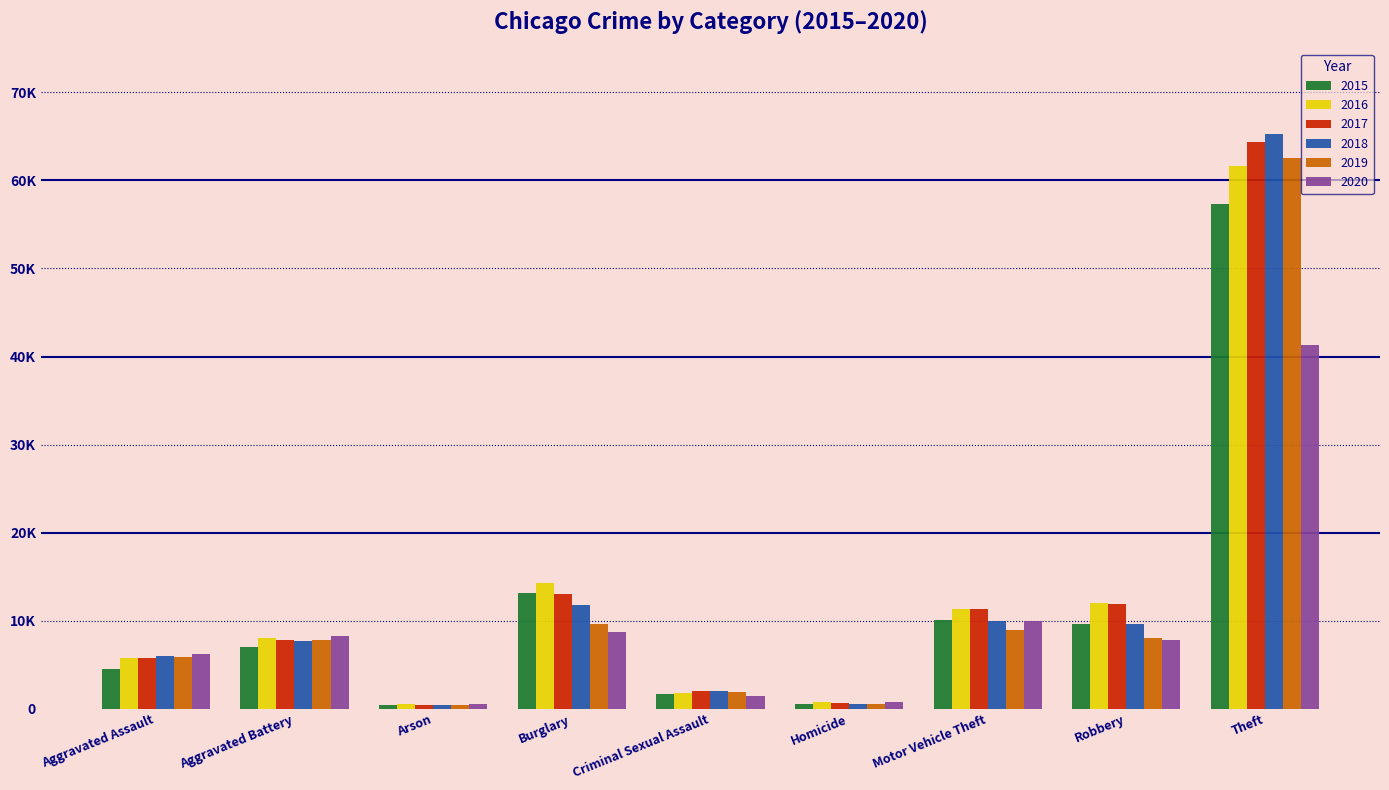

What is the sum of all 2017 values?

117362